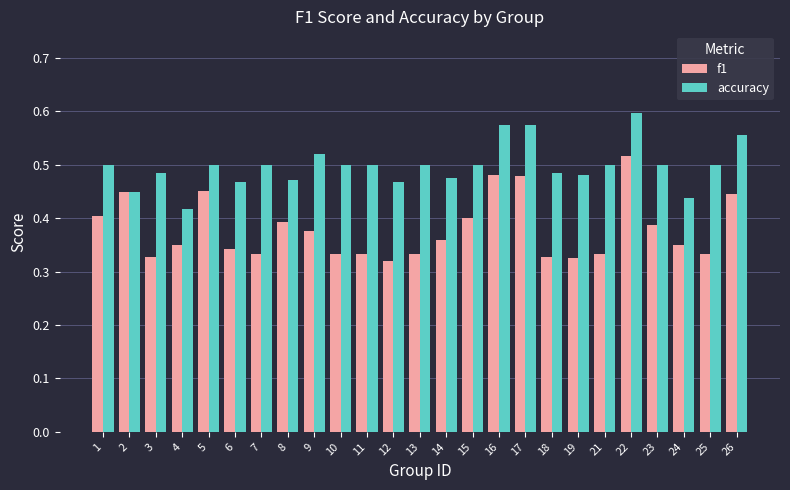

Which series has the widest spread of values?

f1